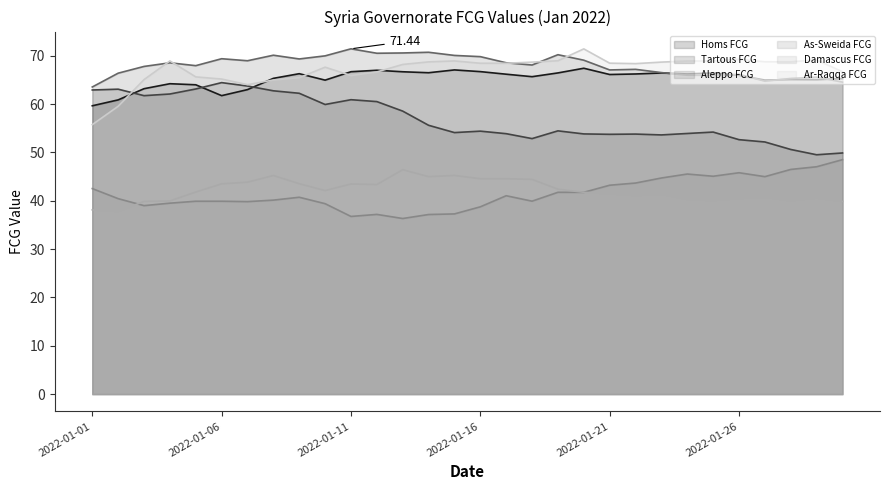

What is the sum of the Homs FCG values at 2022-01-16 and 2022-01-02?

127.6